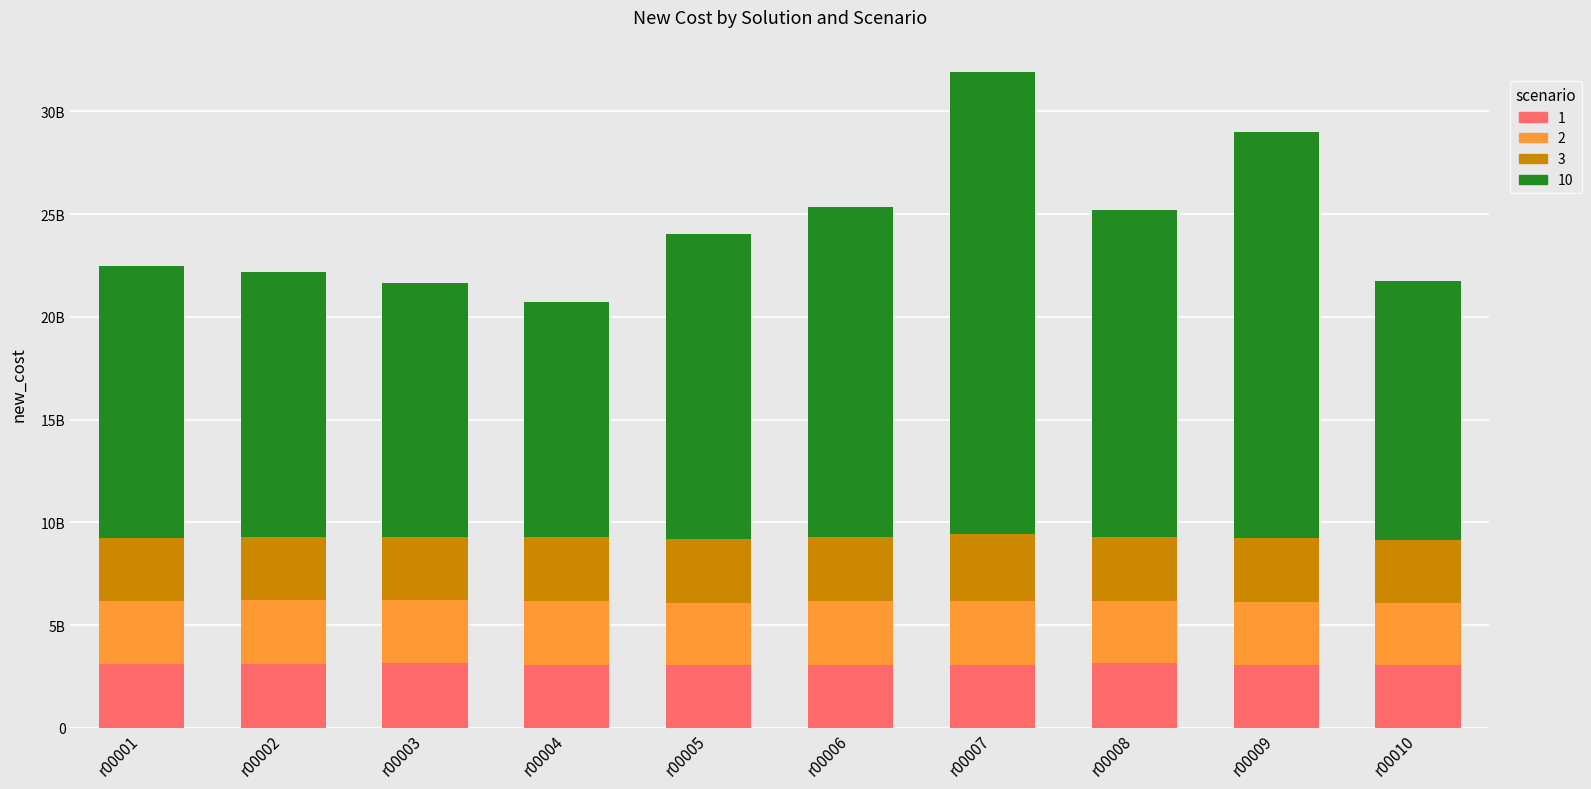

Are the bars grouped side by side (vs. stacked)?

No